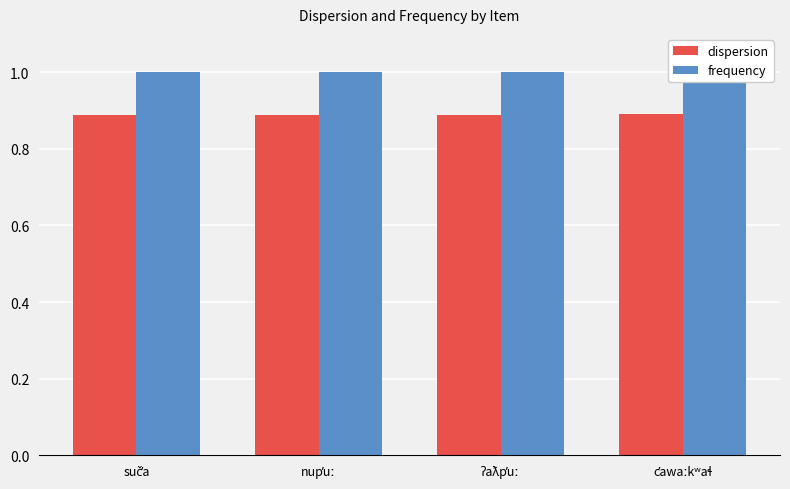

What is the sum of all frequency values?

4.0